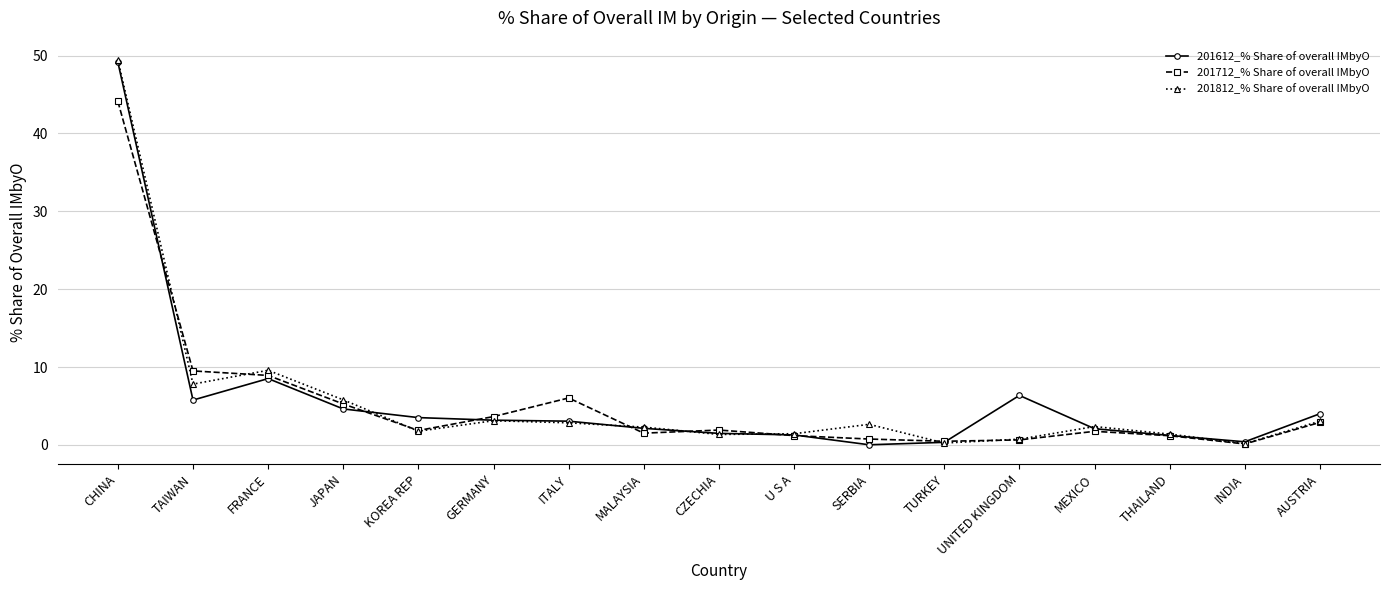

What is the value of the 201612_% Share of overall IMbyO point at the 10th from the left?

1.3